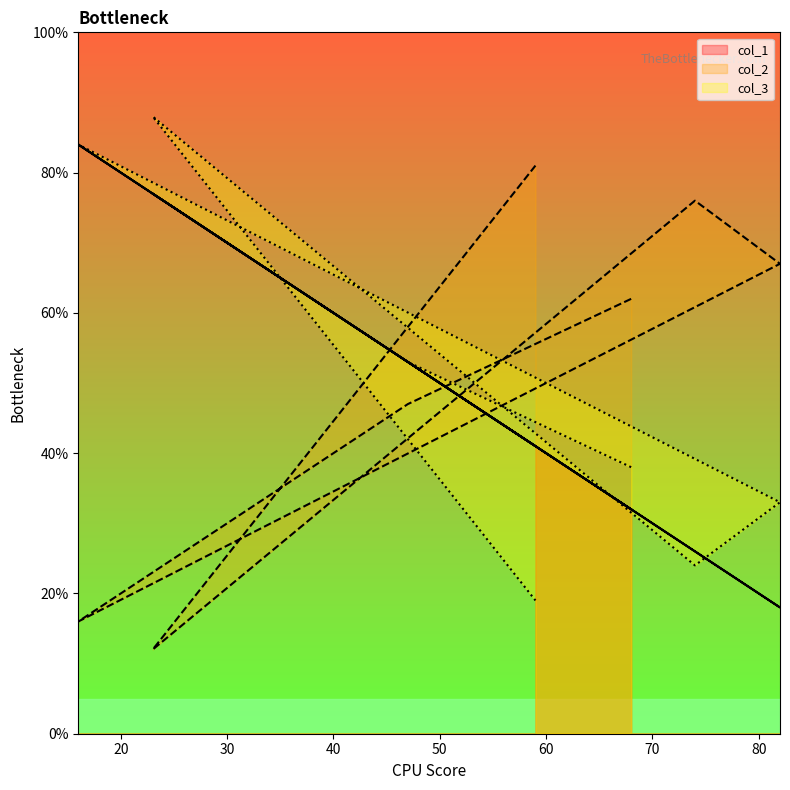

List the series in order of their peak value, highest first.

col_3, col_1, col_2